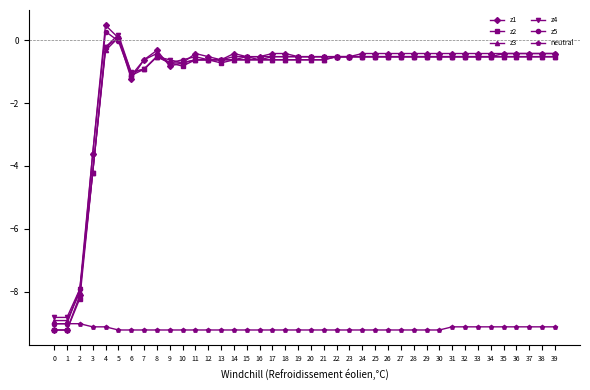

True or false: z1 has more than 1 interior local peaks.

True